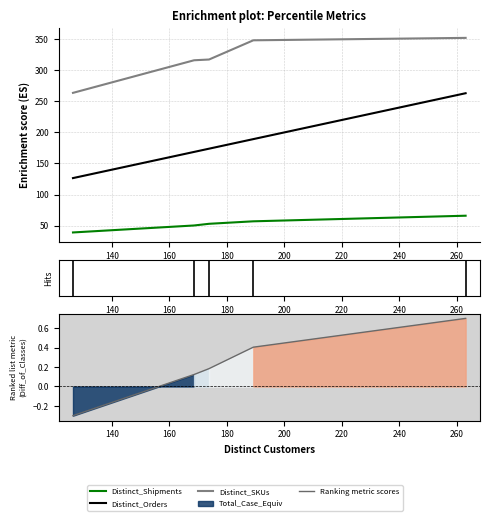

How many positive values does the Ranking metric scores series have?

4